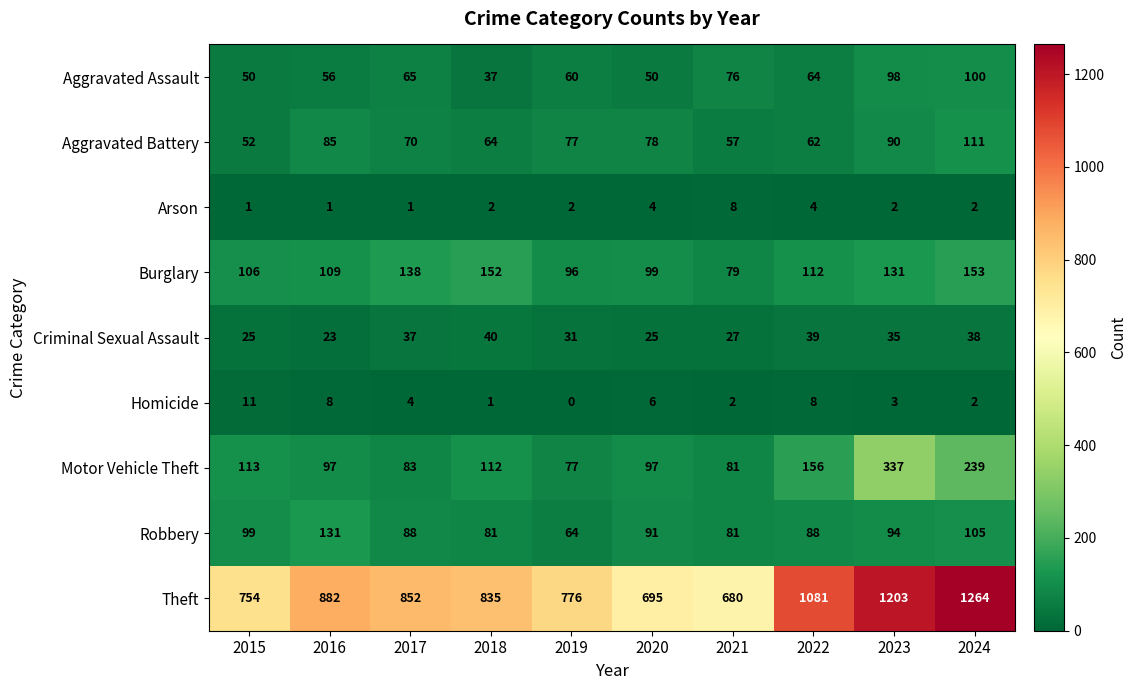

What is the average value of the Criminal Sexual Assault series?

32